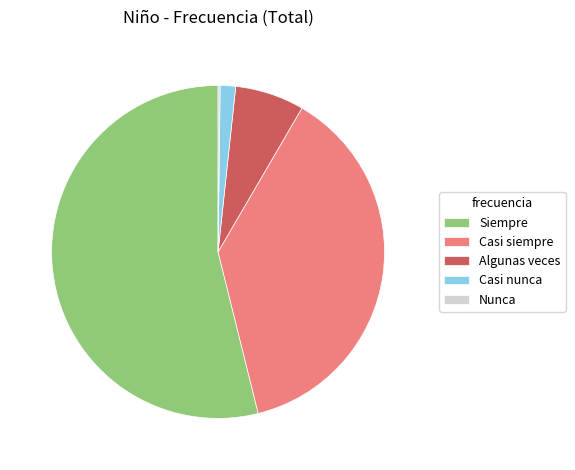

Is there a majority slice in this chart?

Yes